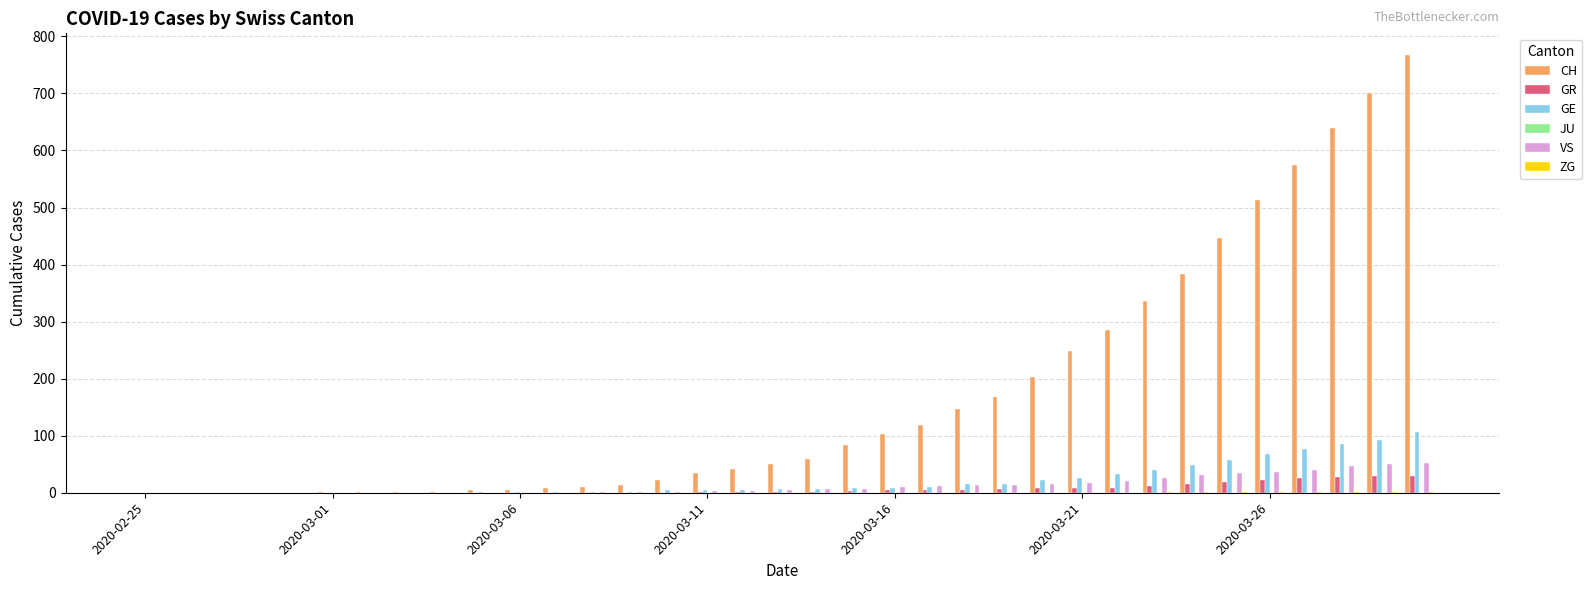

Which series has the largest total across all categories?

CH